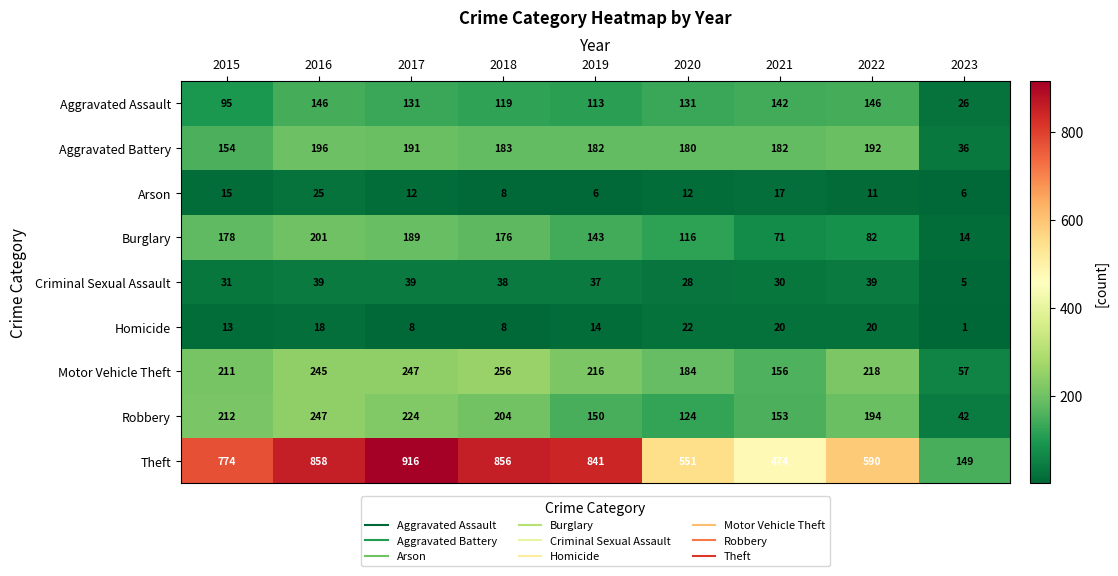

Count the number of categories in the chart.

9